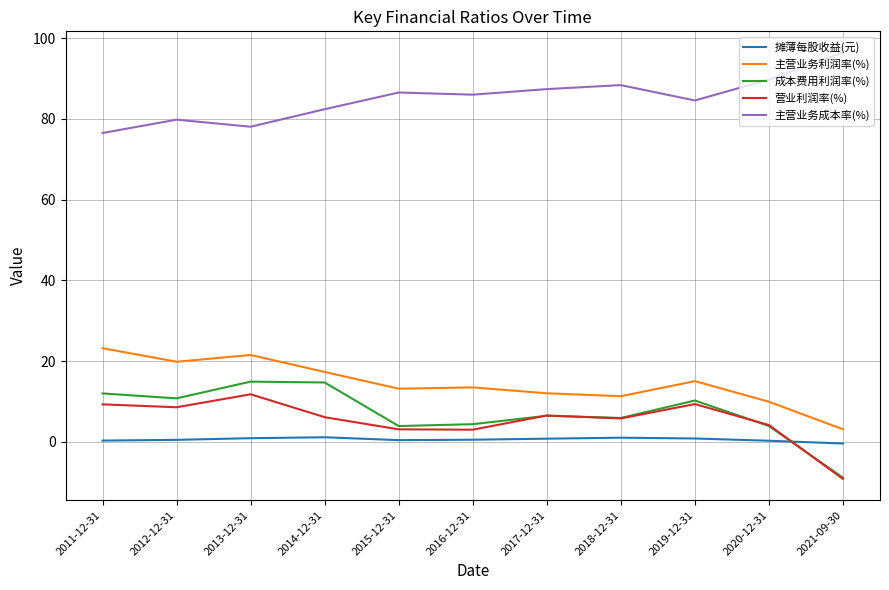

The 主营业务成本率(%) series shows 88.4 at 2018-12-31. True or false?

True